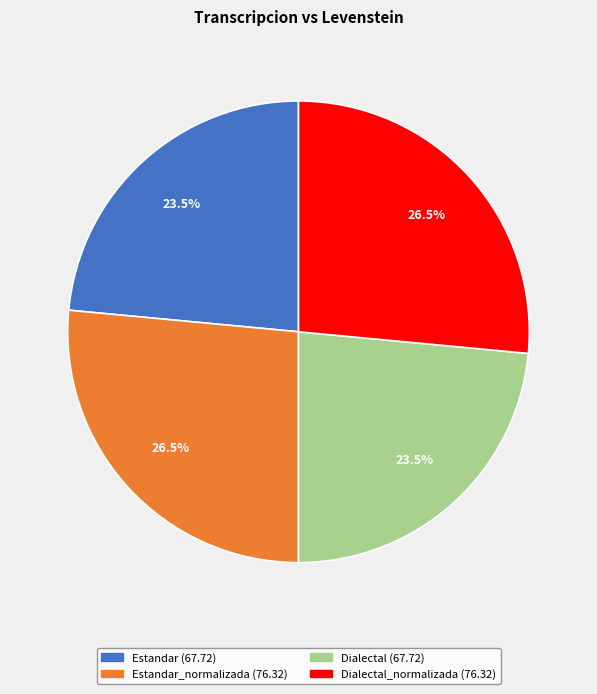

Is there a majority slice in this chart?

No